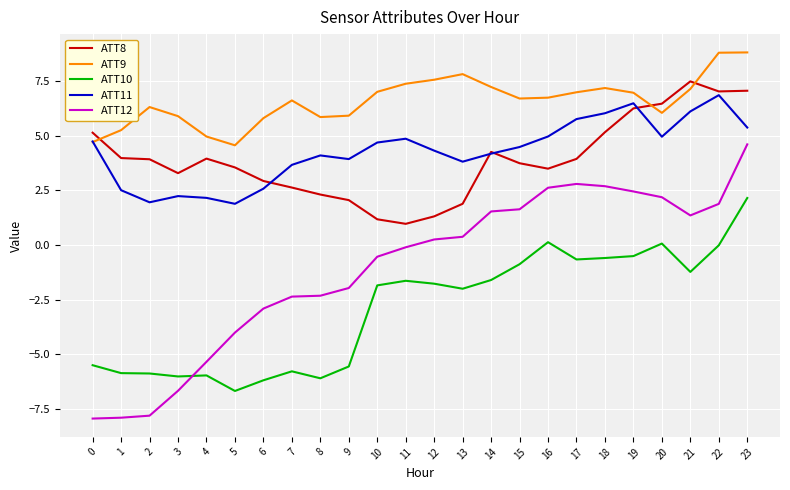

At which category is the sum across all series the highest?

23